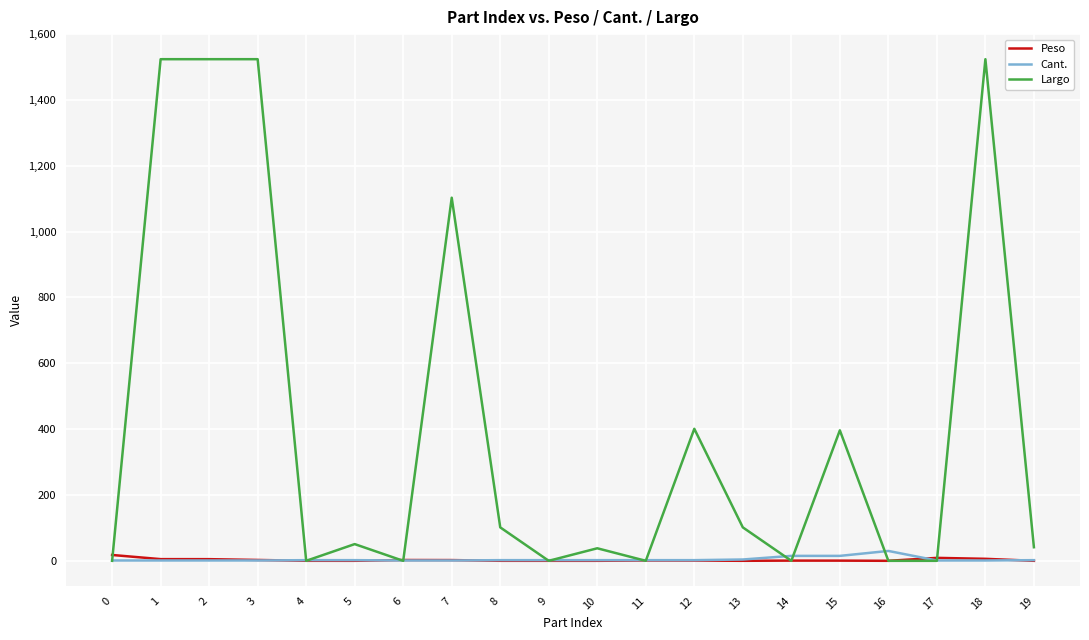

Which series has the widest spread of values?

Largo